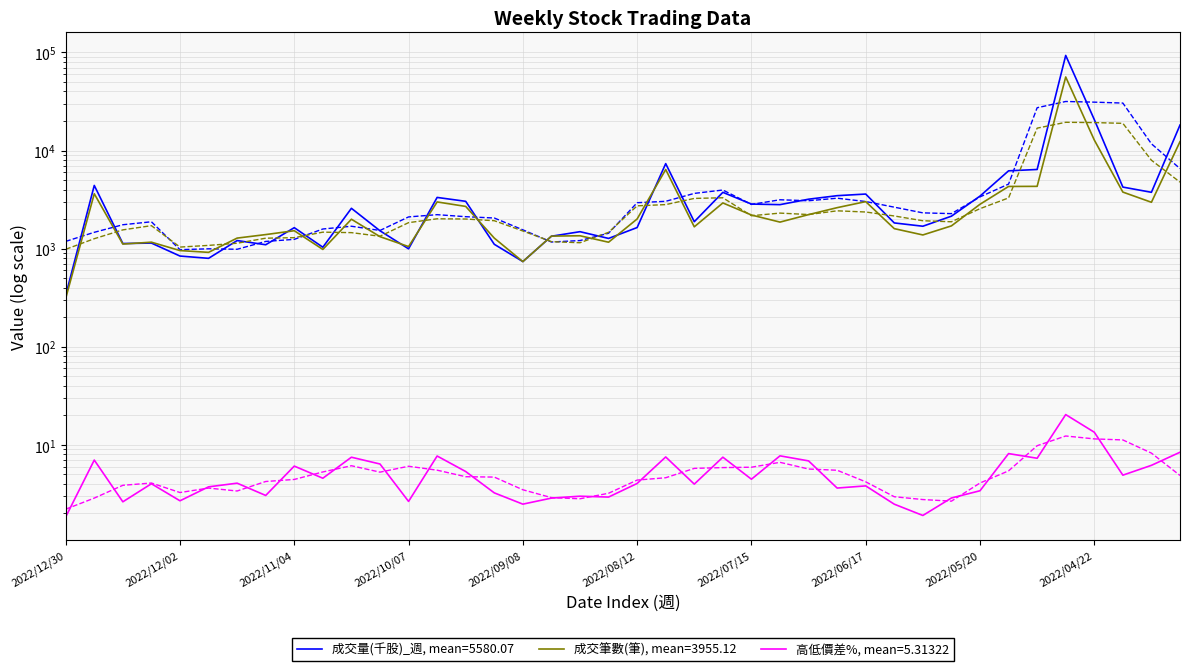

Reading left to right, what are all the values shown in this chart?

成交量(千股)_週: 2022/12/30=334.0	2022/12/23=4405.0	2022/12/16=1127.0	2022/12/09=1139.0	2022/12/02=840.0	2022/11/25=796.0	2022/11/18=1208.0	2022/11/11=1095.0	2022/11/04=1635.0	2022/10/28=1033.0	2022/10/21=2575.0	2022/10/14=1520.0	2022/10/07=995.0	2022/09/30=3325.0	2022/09/23=3034.0	2022/09/16=1107.0	2022/09/08=738.0	2022/09/02=1337.0	2022/08/26=1488.0	2022/08/19=1270.0	2022/08/12=1640.0	2022/08/05=7350.0	2022/07/29=1881.0	2022/07/22=3747.0	2022/07/15=2845.0	2022/07/08=2807.0	2022/07/01=3189.0	2022/06/24=3464.0	2022/06/17=3599.0	2022/06/10=1827.0	2022/06/02=1691.0	2022/05/27=2141.0	2022/05/20=3431.0	2022/05/13=6207.0	2022/05/06=6407.0	2022/04/29=93141.0	2022/04/22=20672.0	2022/04/15=4238.0	2022/04/08=3750.0	2022/04/01=18175.0
成交筆數(筆): 2022/12/30=311.0	2022/12/23=3624.0	2022/12/16=1113.0	2022/12/09=1163.0	2022/12/02=955.0	2022/11/25=916.0	2022/11/18=1280.0	2022/11/11=1390.0	2022/11/04=1522.0	2022/10/28=981.0	2022/10/21=1993.0	2022/10/14=1324.0	2022/10/07=1049.0	2022/09/30=2991.0	2022/09/23=2692.0	2022/09/16=1280.0	2022/09/08=737.0	2022/09/02=1341.0	2022/08/26=1352.0	2022/08/19=1162.0	2022/08/12=2005.0	2022/08/05=6401.0	2022/07/29=1668.0	2022/07/22=2921.0	2022/07/15=2201.0	2022/07/08=1863.0	2022/07/01=2221.0	2022/06/24=2615.0	2022/06/17=3013.0	2022/06/10=1598.0	2022/06/02=1378.0	2022/05/27=1705.0	2022/05/20=2831.0	2022/05/13=4301.0	2022/05/06=4312.0	2022/04/29=56157.0	2022/04/22=12800.0	2022/04/15=3769.0	2022/04/08=2967.0	2022/04/01=12303.0
高低價差%: 2022/12/30=1.8	2022/12/23=7.0	2022/12/16=2.6	2022/12/09=4.0	2022/12/02=2.7	2022/11/25=3.7	2022/11/18=4.1	2022/11/11=3.0	2022/11/04=6.1	2022/10/28=4.6	2022/10/21=7.5	2022/10/14=6.4	2022/10/07=2.6	2022/09/30=7.7	2022/09/23=5.3	2022/09/16=3.2	2022/09/08=2.5	2022/09/02=2.9	2022/08/26=3.0	2022/08/19=2.9	2022/08/12=4.0	2022/08/05=7.5	2022/07/29=4.0	2022/07/22=7.5	2022/07/15=4.5	2022/07/08=7.7	2022/07/01=6.9	2022/06/24=3.6	2022/06/17=3.8	2022/06/10=2.5	2022/06/02=1.9	2022/05/27=2.9	2022/05/20=3.4	2022/05/13=8.1	2022/05/06=7.3	2022/04/29=20.3	2022/04/22=13.4	2022/04/15=4.9	2022/04/08=6.2	2022/04/01=8.4